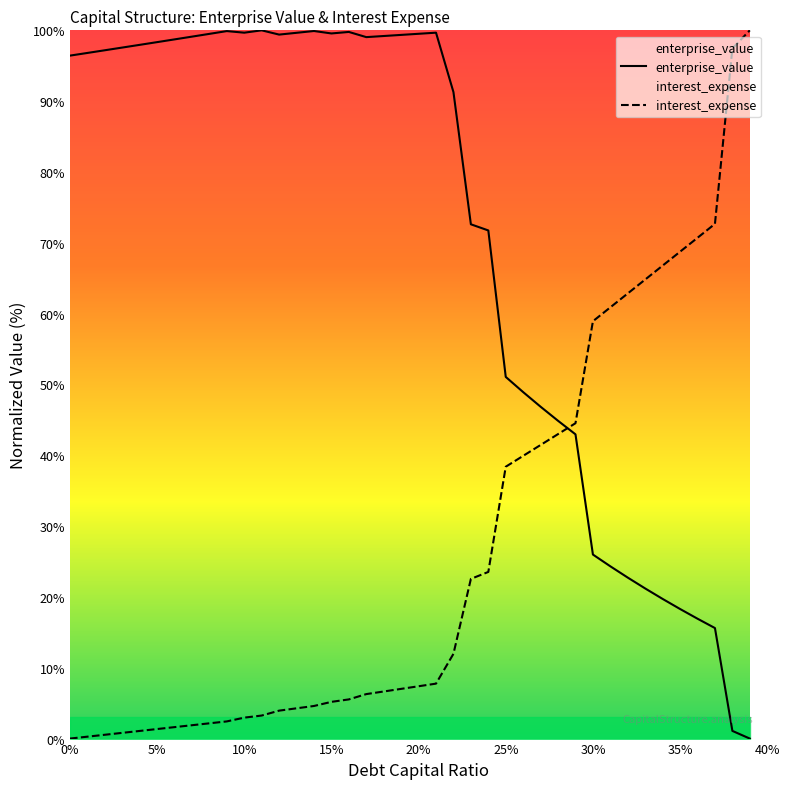

How many intersections are there between enterprise_value and interest_expense?

1